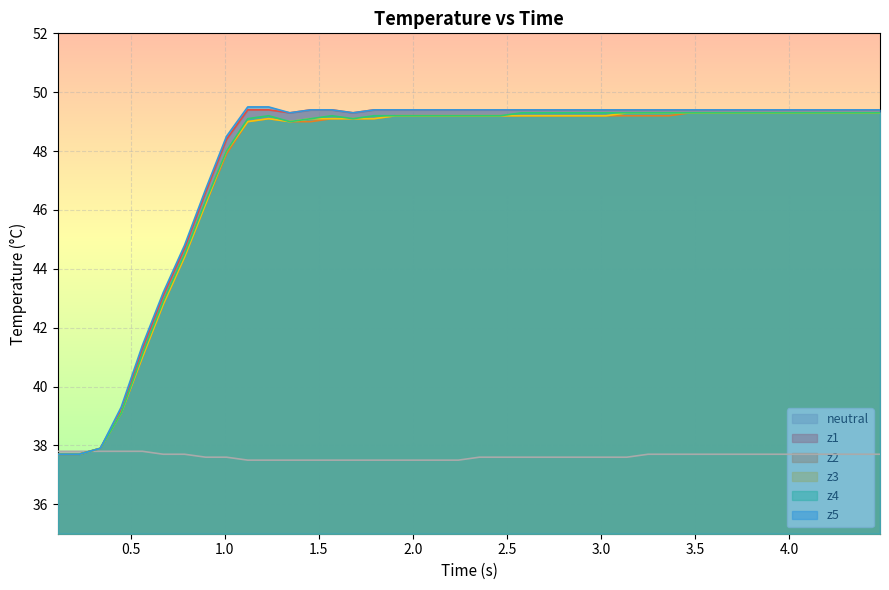

What is the greatest value displayed?

49.5